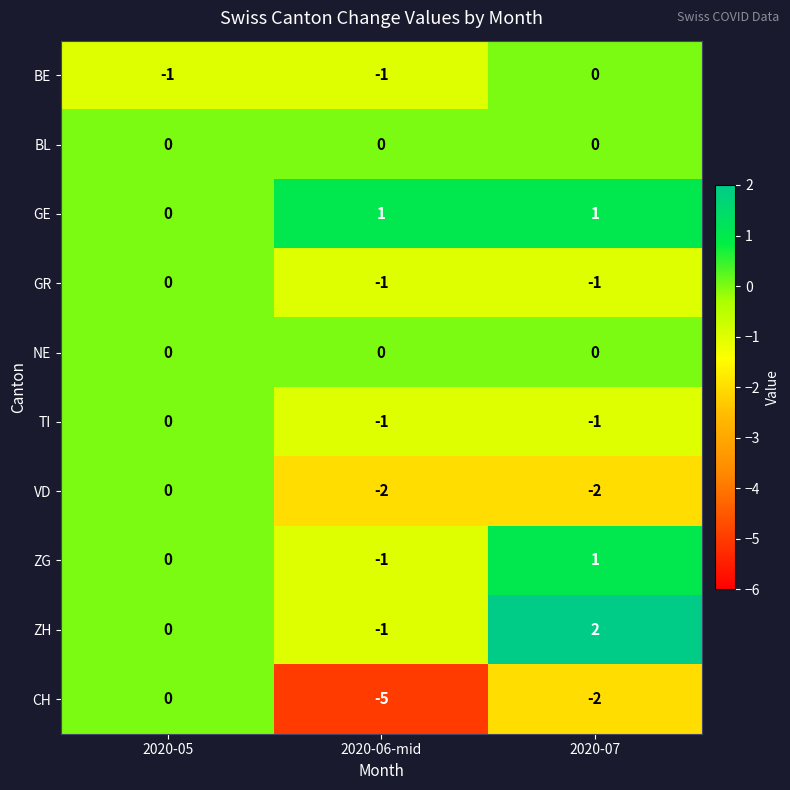

The VD series shows -2 at 2020-06-mid. True or false?

True